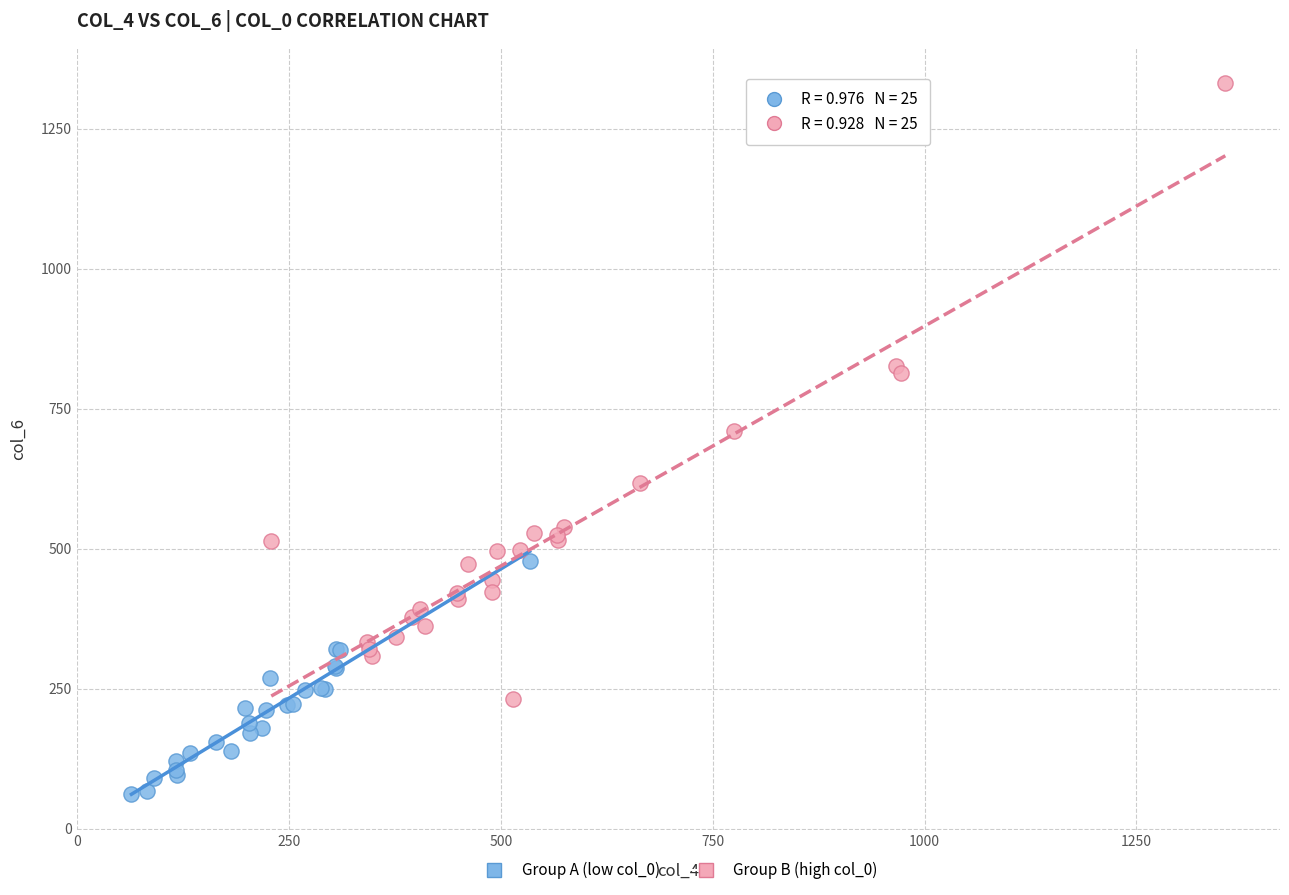

Which series reaches the minimum Y coordinate?

Group A (low col_0)